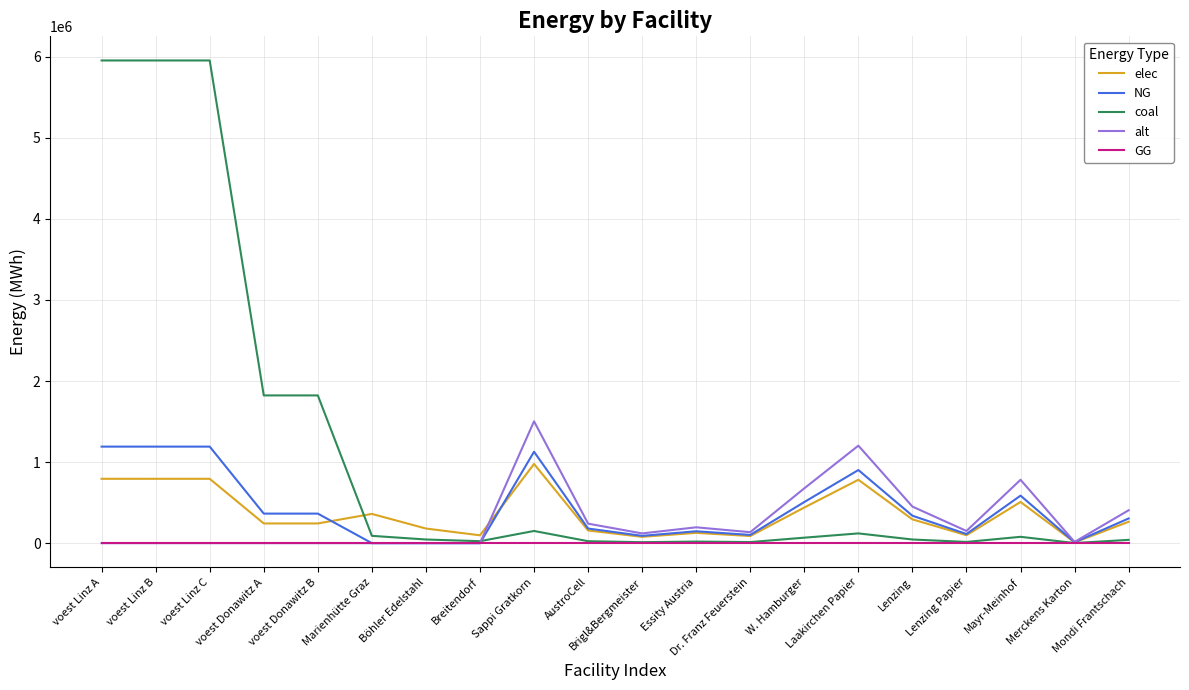

What is the maximum value shown in the chart?

5954027.8